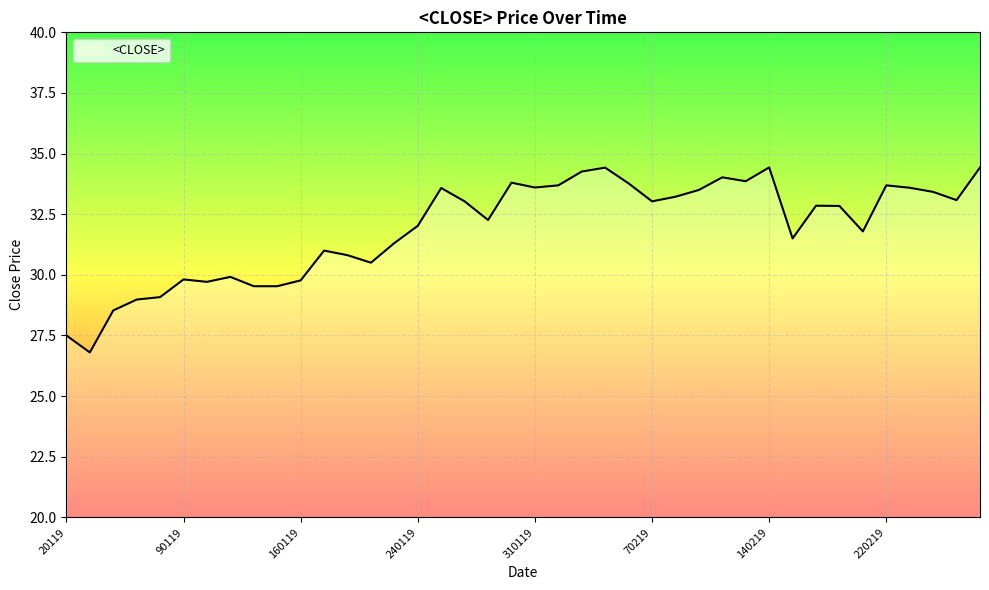

What is the minimum value shown in the chart?

26.8